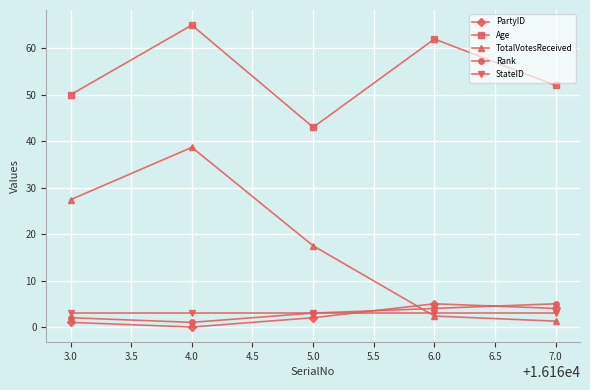

Is it true that Age equals 62.0 at 6.0?

True